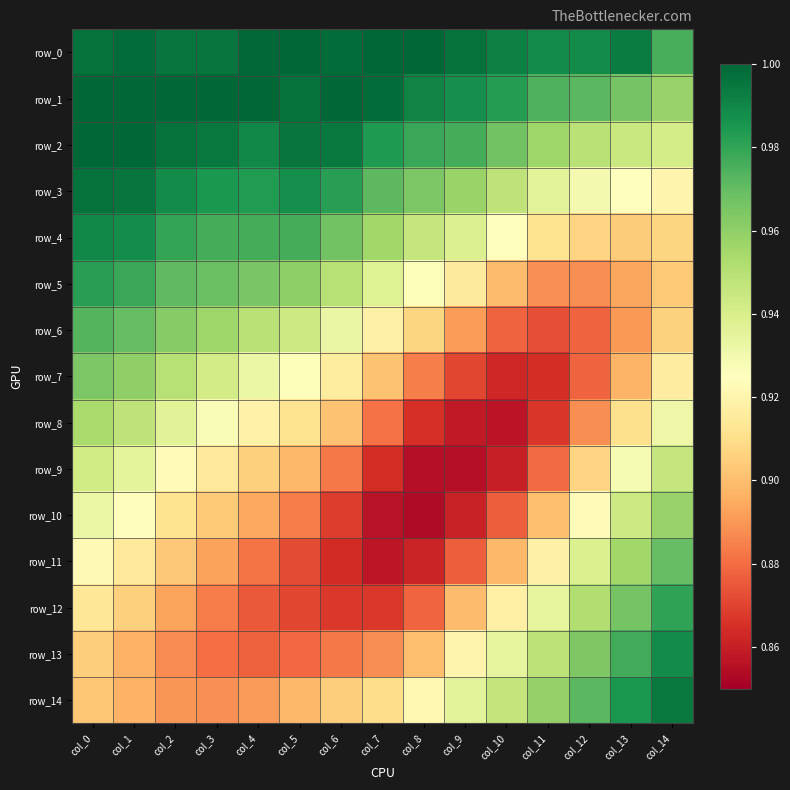

Between col_0 and col_10, which series saw the biggest shift?

row_7